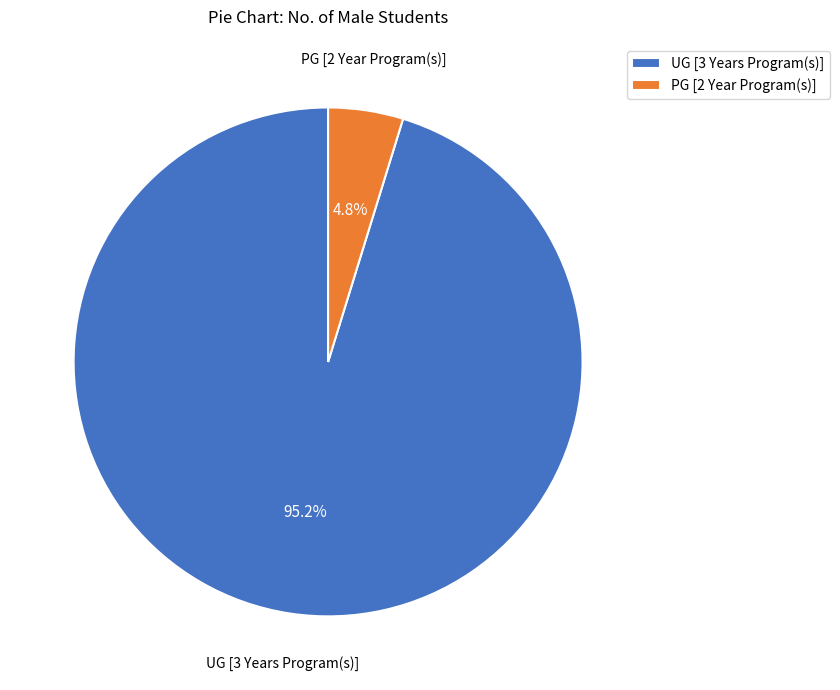

How much of the chart is everything except PG [2 Year Program(s)]?

95.2%